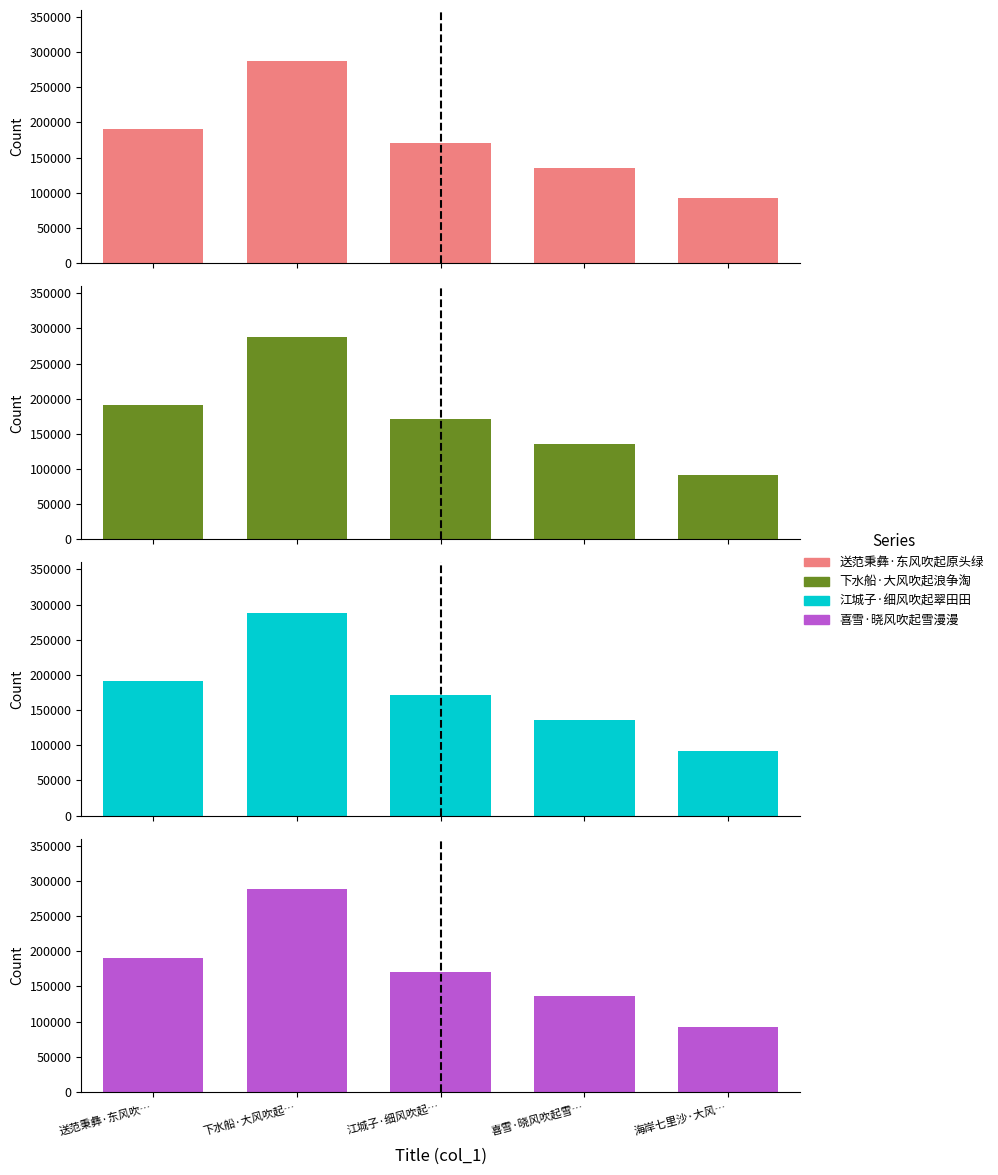

What is the maximum value for 下水船?

287870